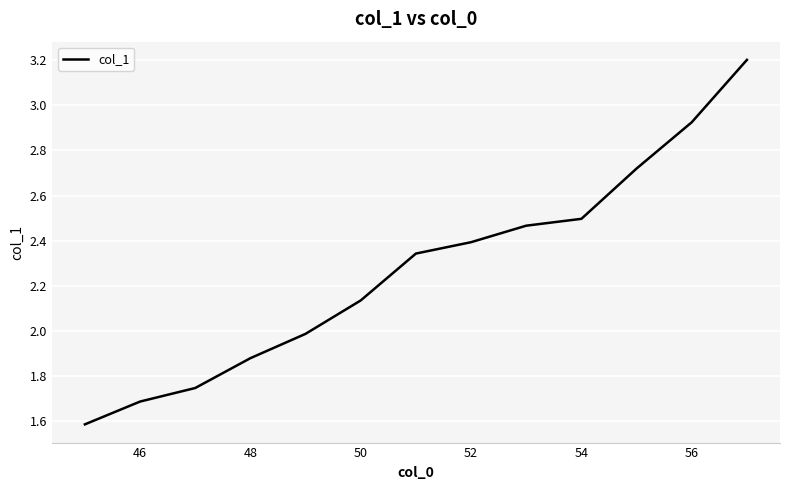

What is the greatest value displayed?

3.2